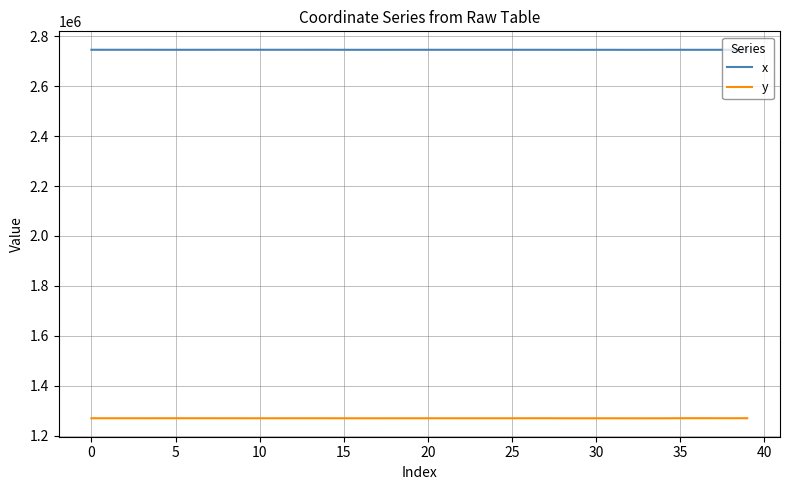

Which series has the largest total across all categories?

x